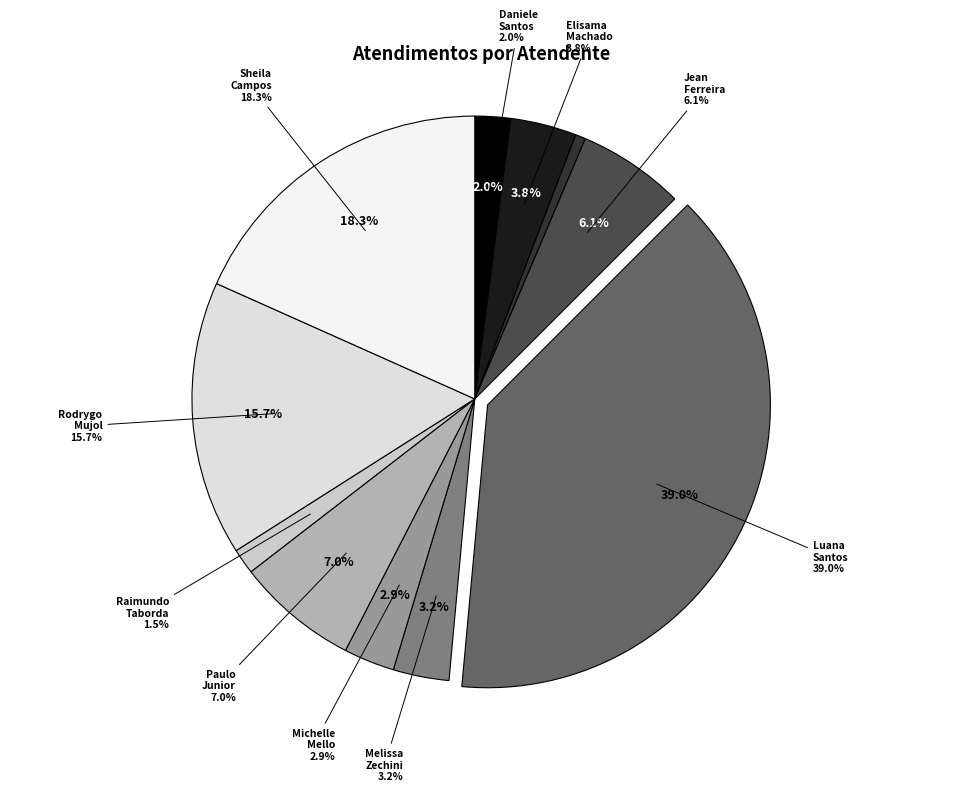

To the nearest percent, what percentage of the pie is Jean Lucas Ferreira?

6%